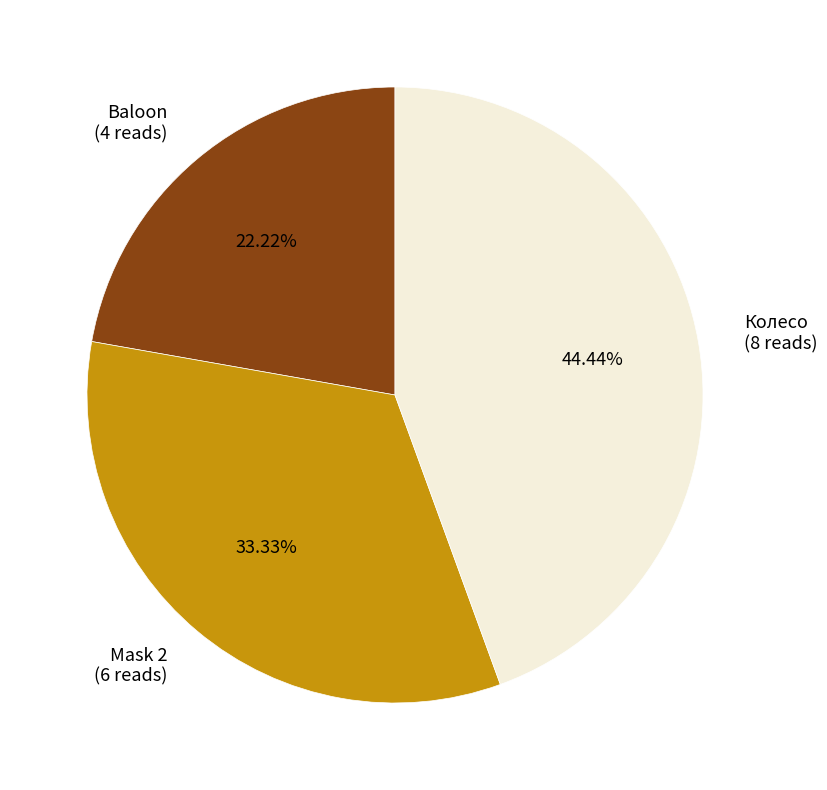

Approximately how many times larger is the value at Колесо (8 reads) compared to Mask 2 (6 reads)?

1.3